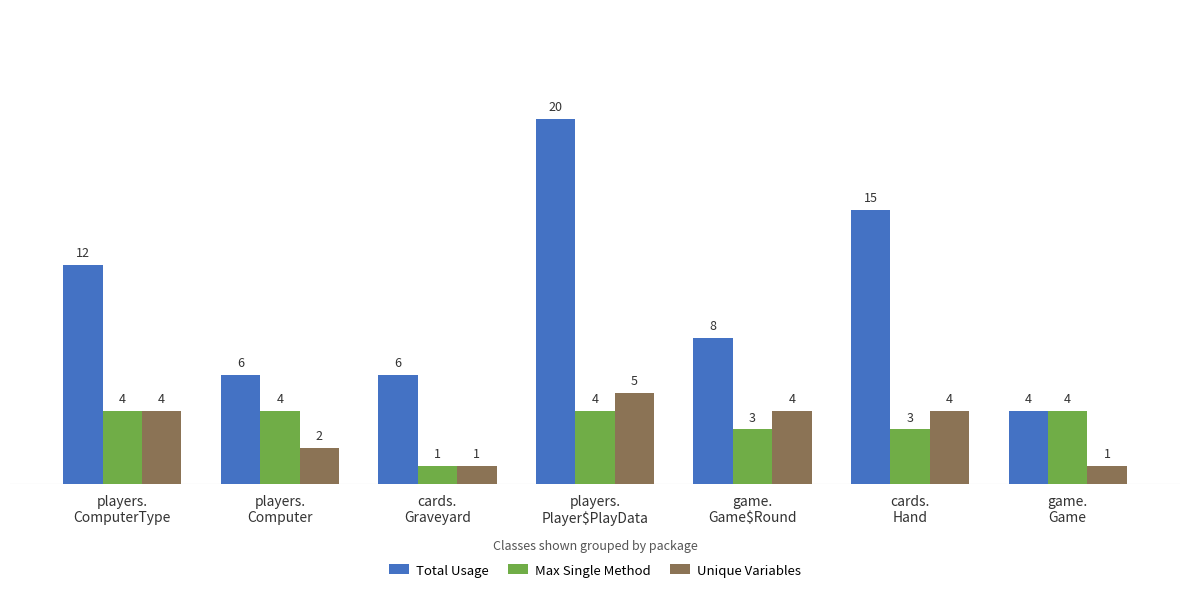

At which label does Total Usage reach its minimum?

game.
Game